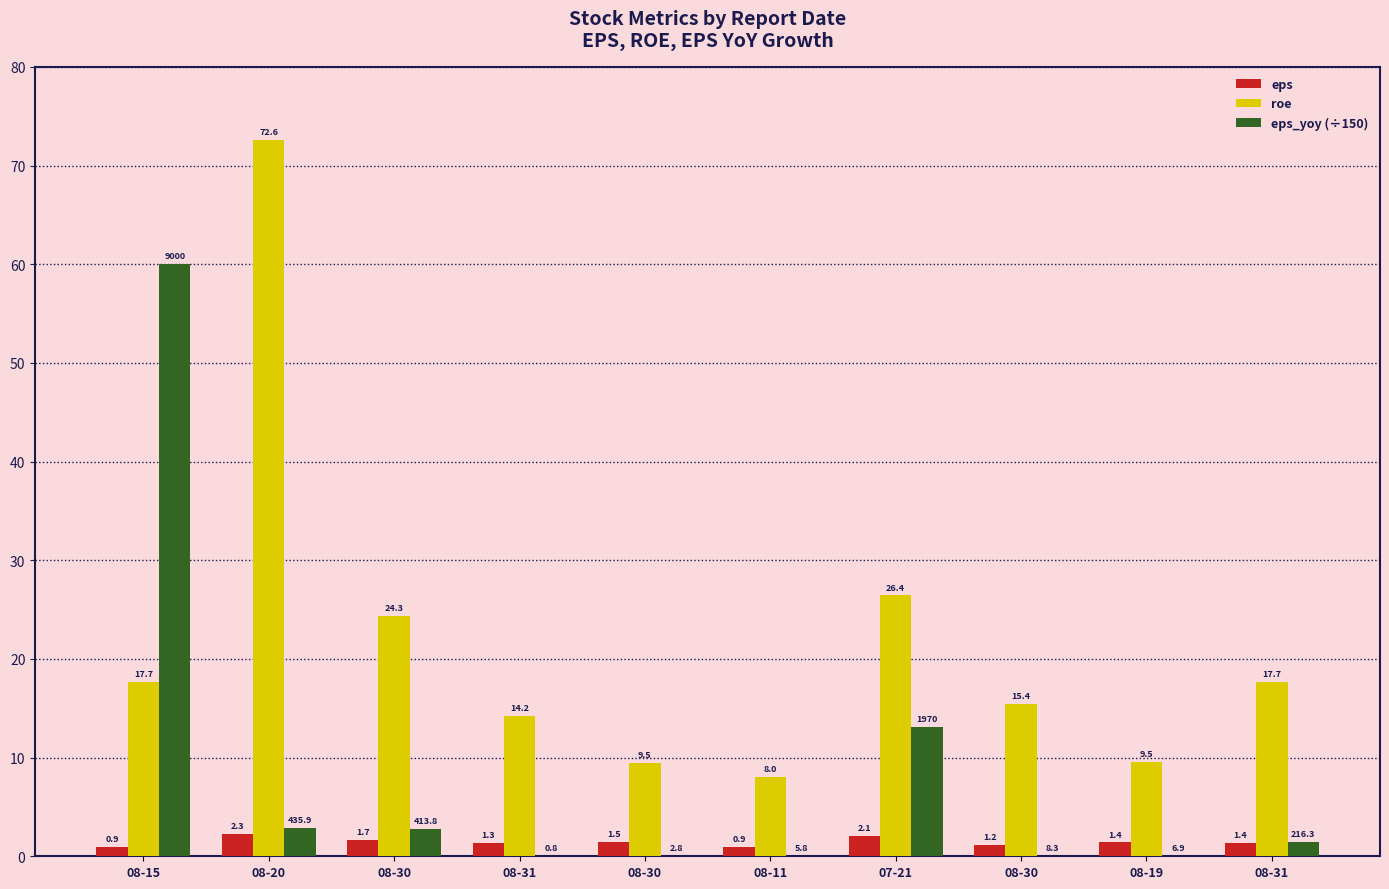

How many series are shown in this chart?

3